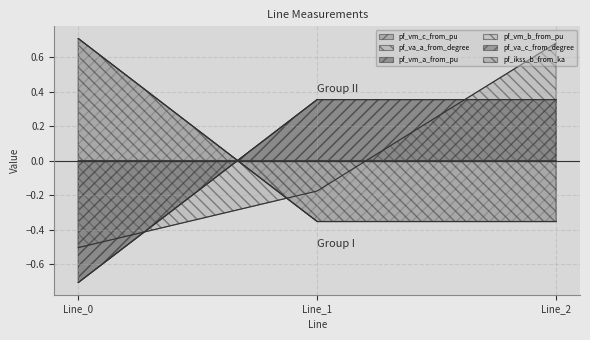

Is it true that pf_va_a_from_degree equals -0.1 at Line_1?

False